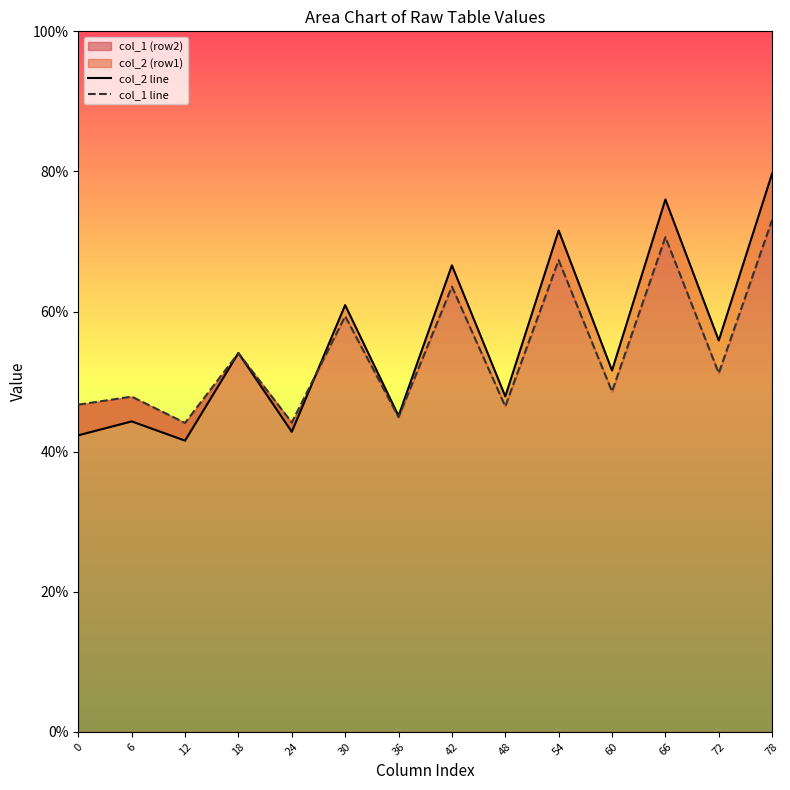

True or false: col_2 line has a value of 45.1 at 36.

True